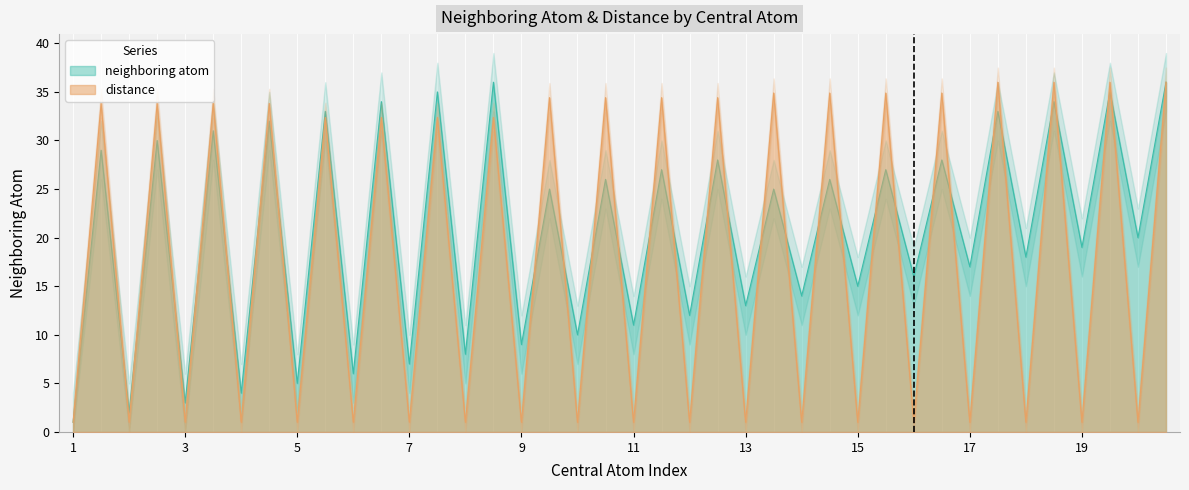

At which category does neighboring atom reach its first local valley?

2